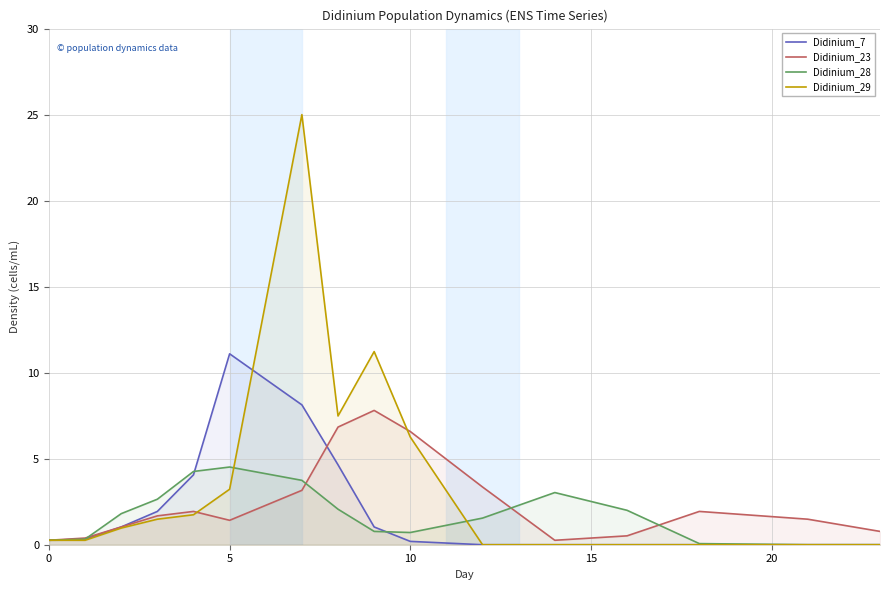

Count the number of data series in this chart.

4